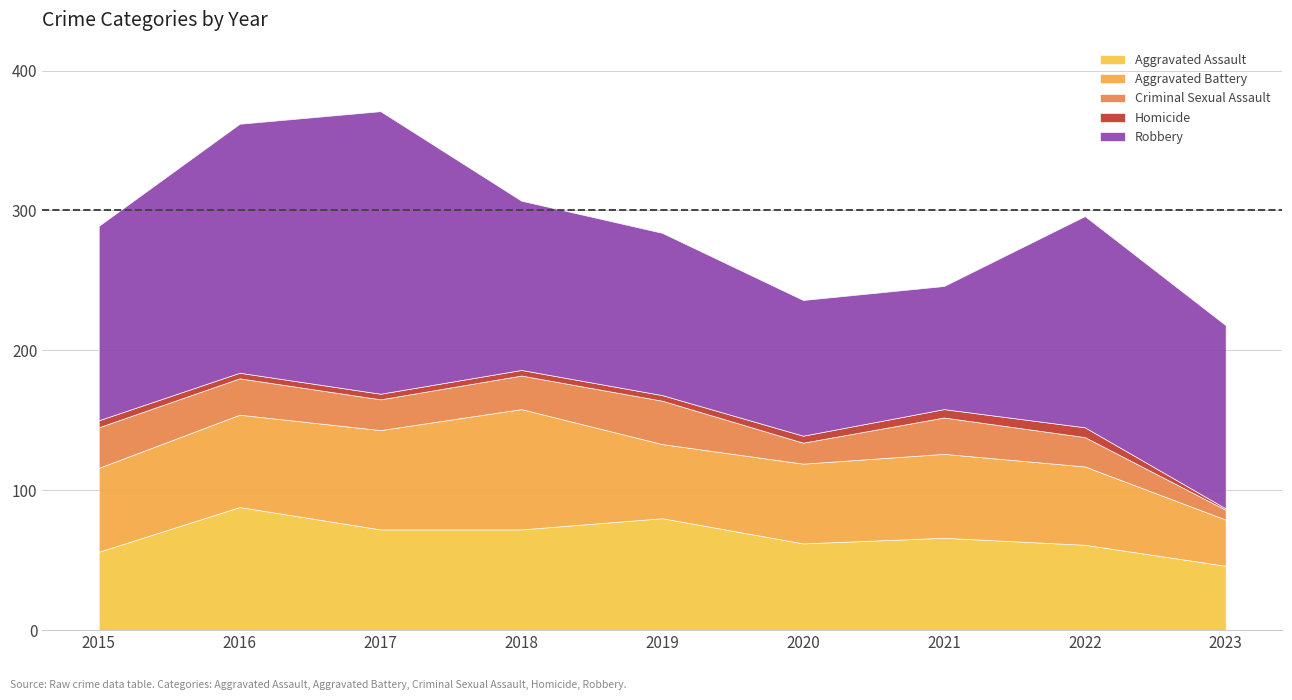

What is the difference between the second highest and minimum values in the Homicide series?

5